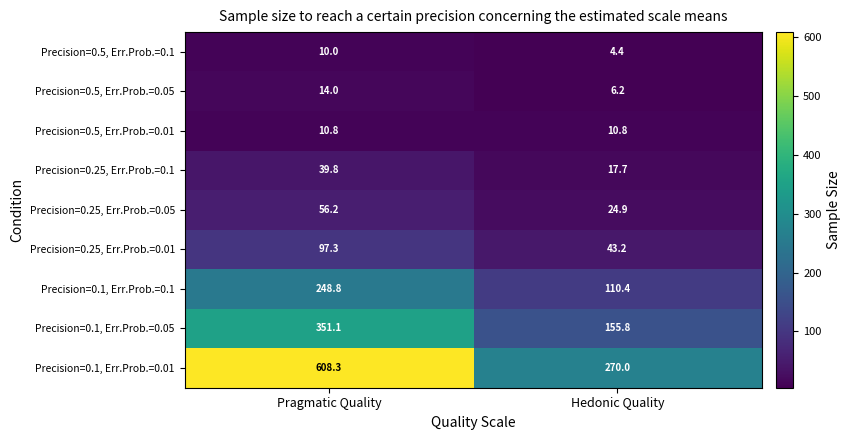

Reading left to right, what are all the values shown in this chart?

Precision=0.5, Err.Prob.=0.1: 10.0	4.4
Precision=0.5, Err.Prob.=0.05: 14.0	6.2
Precision=0.5, Err.Prob.=0.01: 10.8	10.8
Precision=0.25, Err.Prob.=0.1: 39.8	17.7
Precision=0.25, Err.Prob.=0.05: 56.2	24.9
Precision=0.25, Err.Prob.=0.01: 97.3	43.2
Precision=0.1, Err.Prob.=0.1: 248.8	110.4
Precision=0.1, Err.Prob.=0.05: 351.1	155.8
Precision=0.1, Err.Prob.=0.01: 608.3	270.0